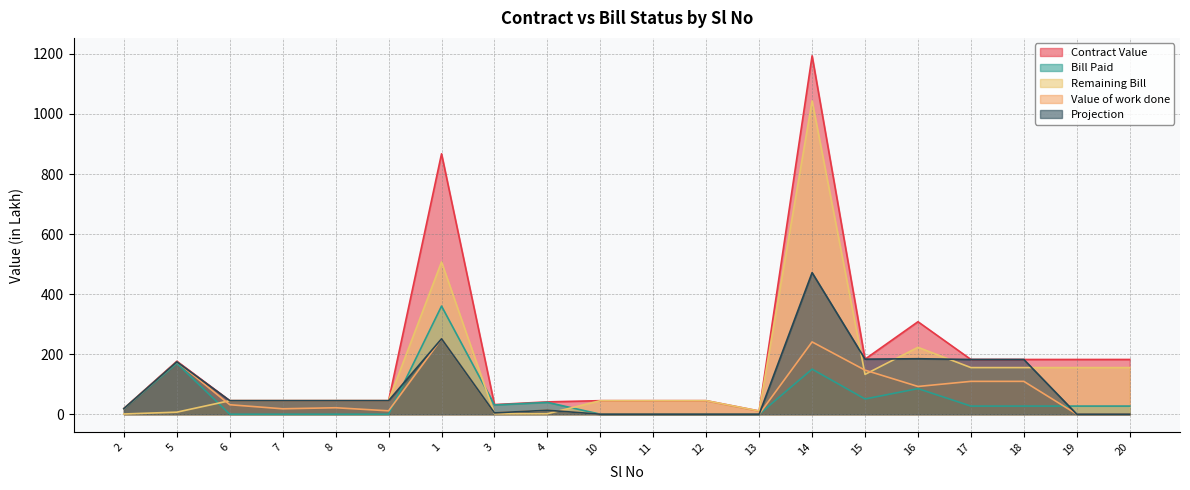

Which series has the widest spread of values?

Contract Value